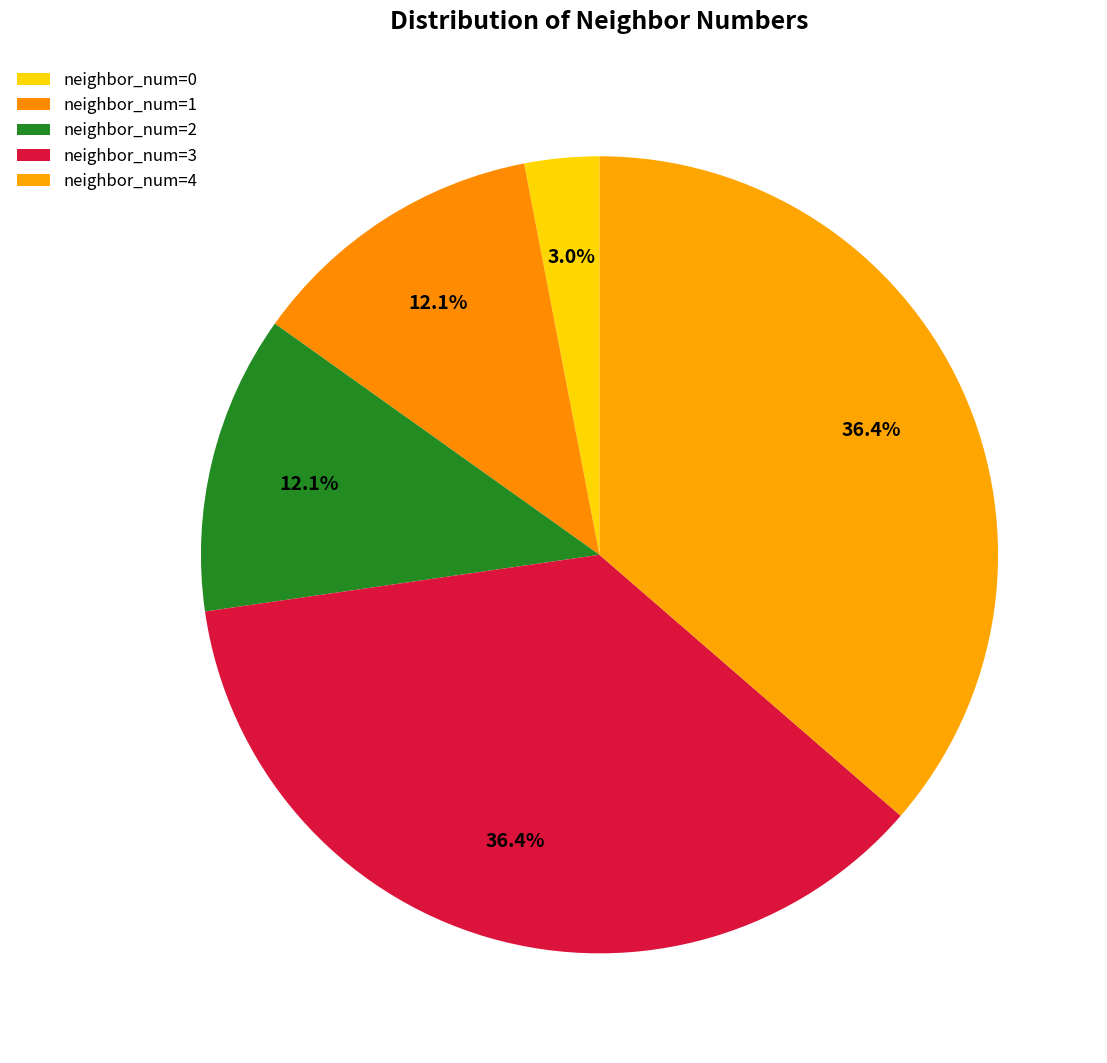

How many segments does this pie chart have?

5